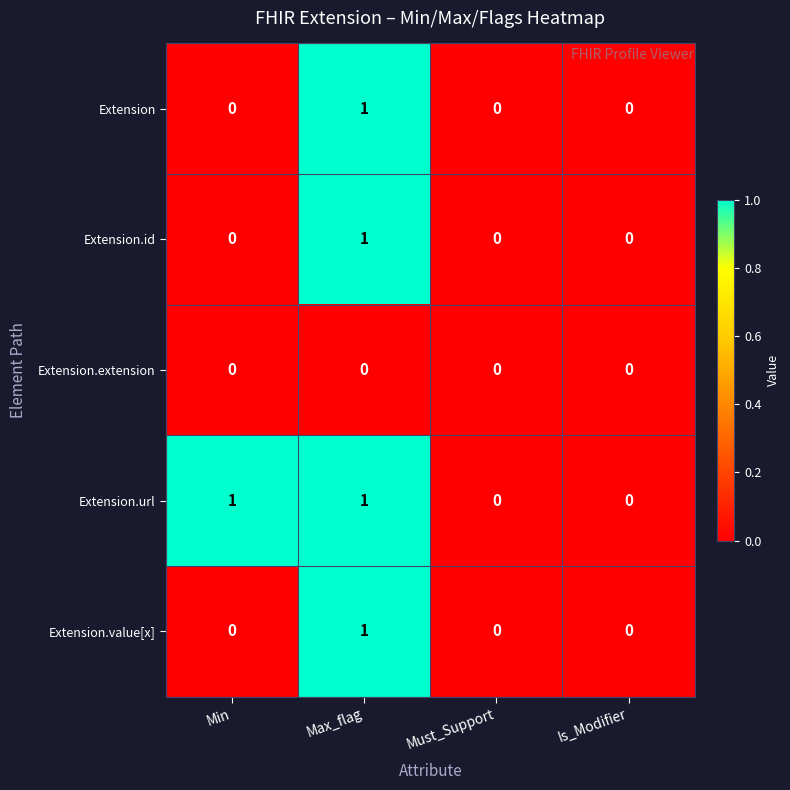

The Extension.url series shows 1 at Max_flag. True or false?

True